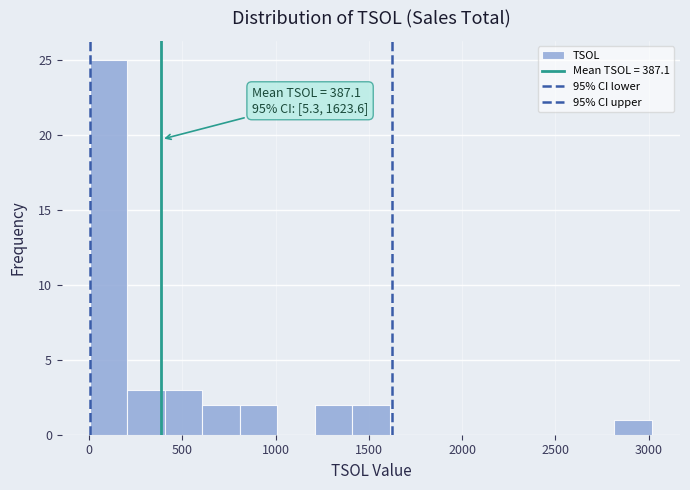

Over which range of the x-axis is the bar tallest?

0 to 200